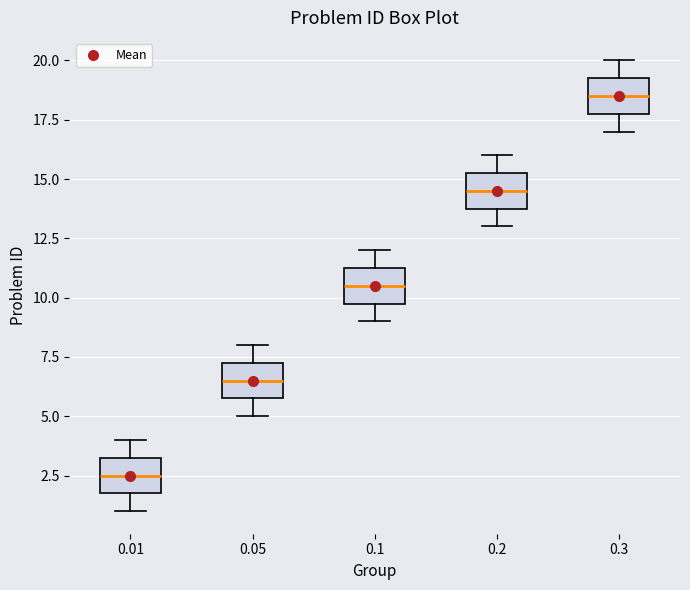

Which box has the highest median line?

0.3